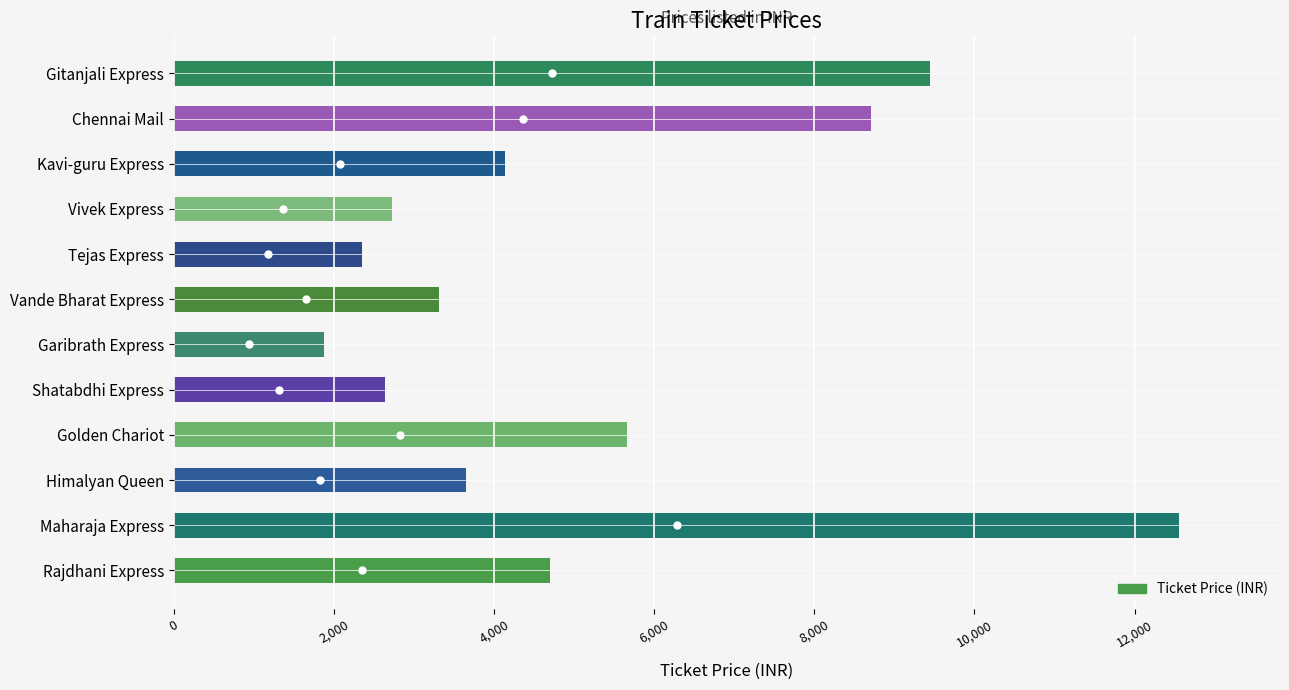

What is the difference between the maximum and minimum values?

10690